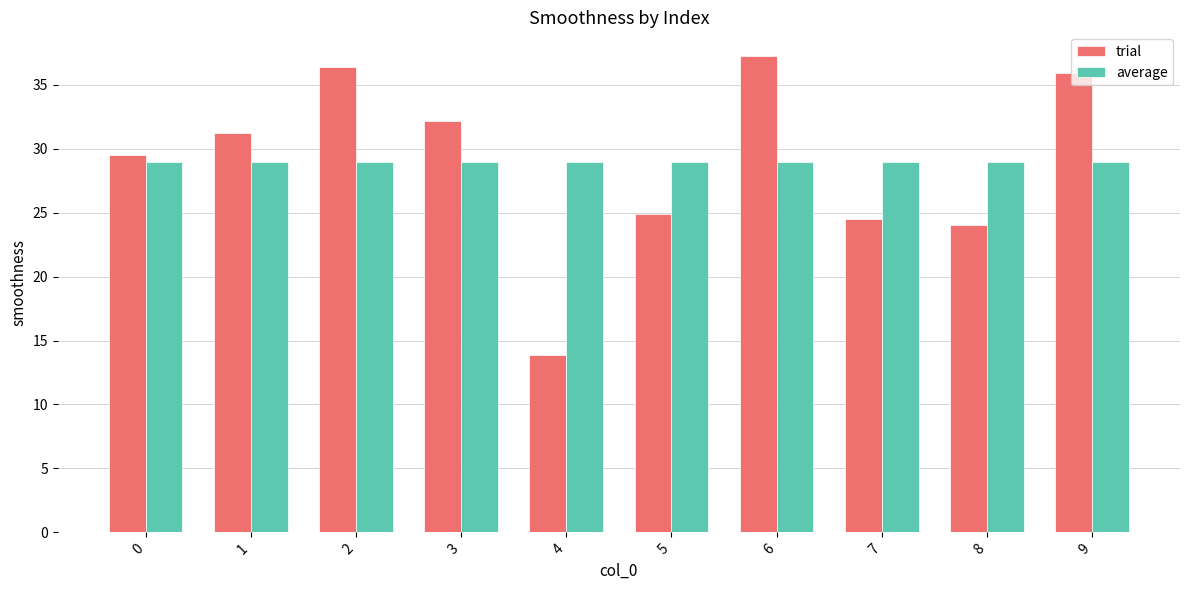

True or false: trial has a value of 24.1 at 8.

True